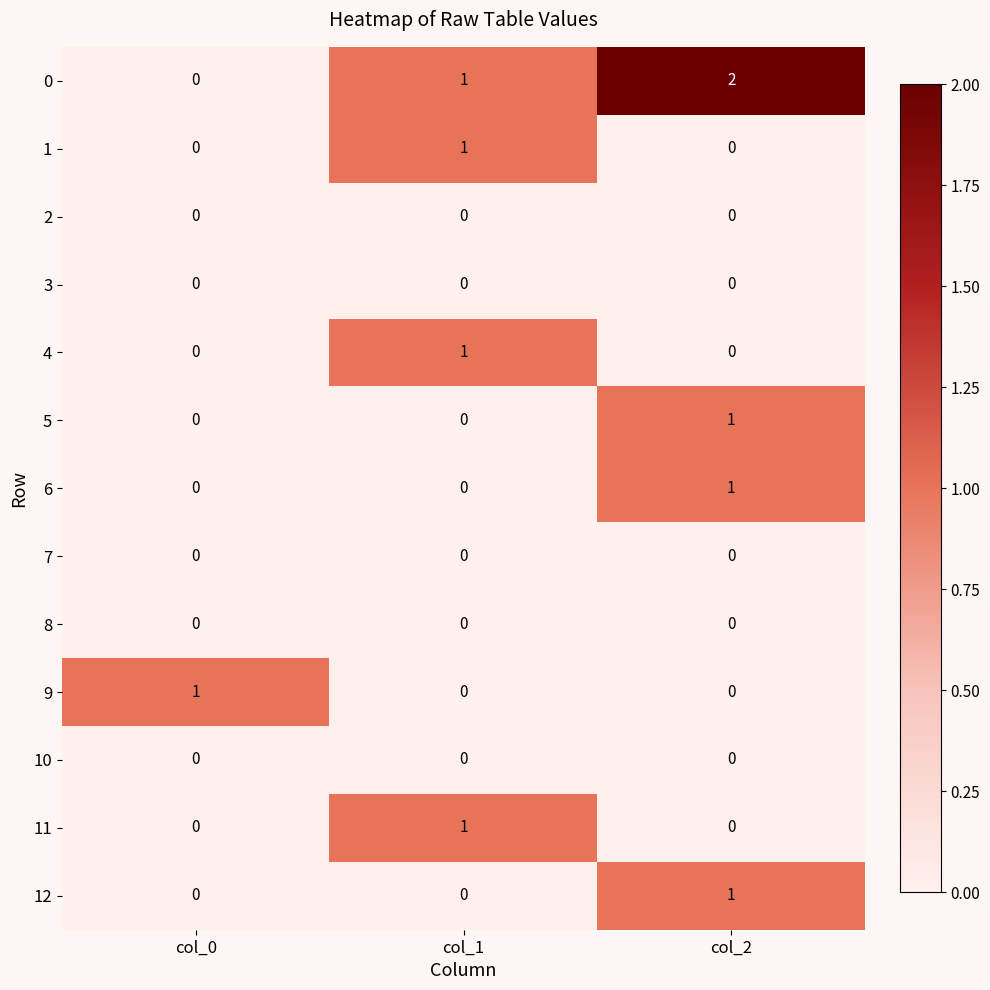

At which category is the sum across all series the highest?

col_2